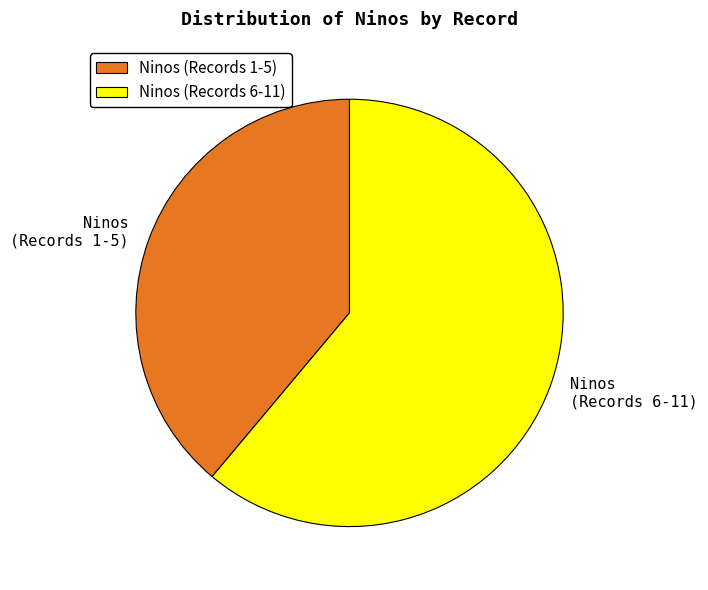

Is it true that Ninos (Records 6-11) is 61% of the pie?

True